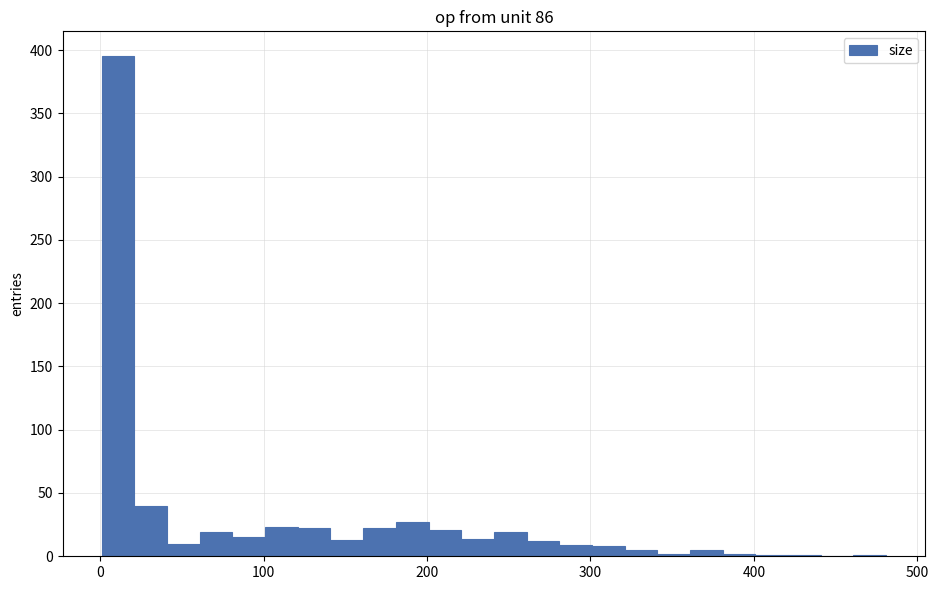

Read against the x-axis, roughly where is the centre of the tallest bar?

10